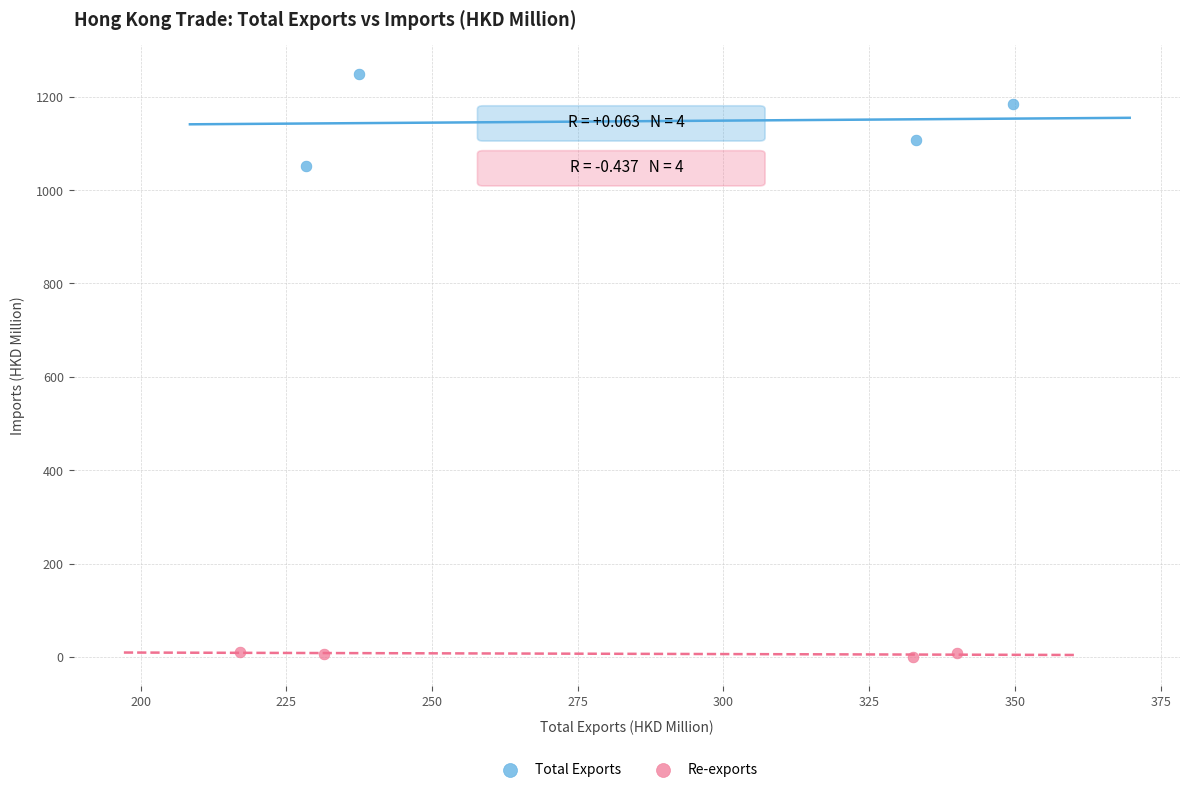

Which series contains the lowest Y value?

Re-exports